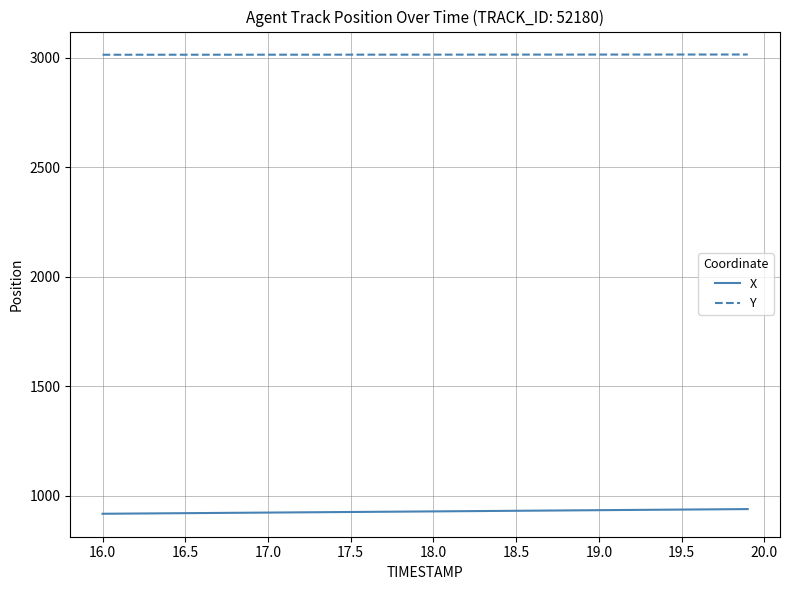

List the series in order of their peak value, highest first.

Y, X